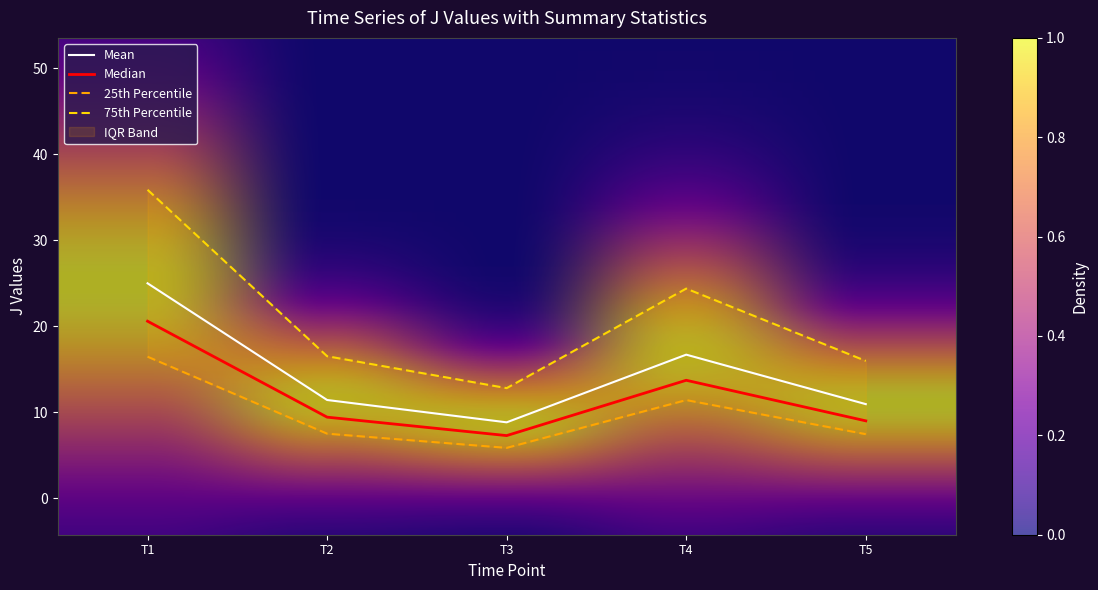

The value of Mean at T3 is 8.8. True or false?

True